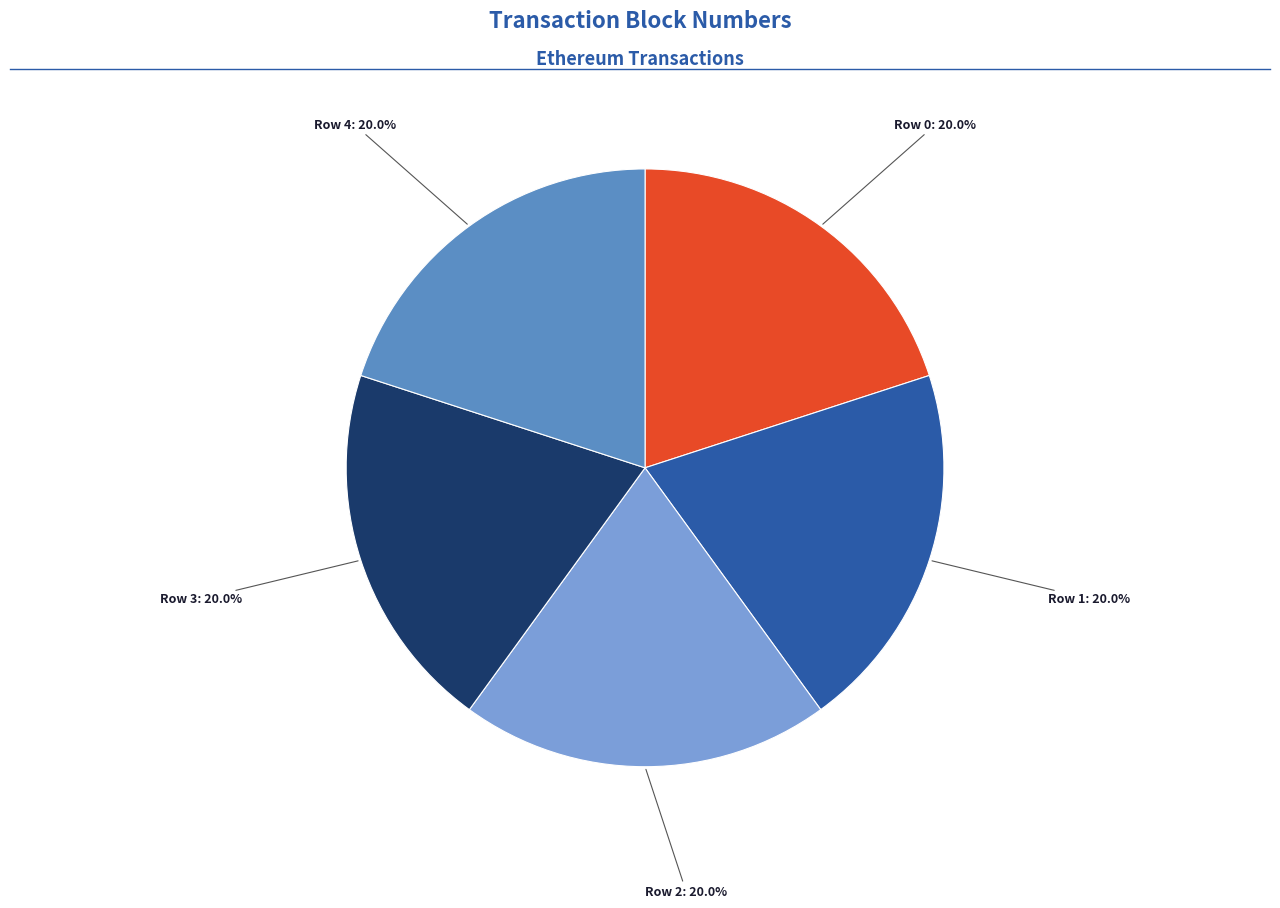

Do Row 0 and Row 3 together represent more than half of the pie?

No